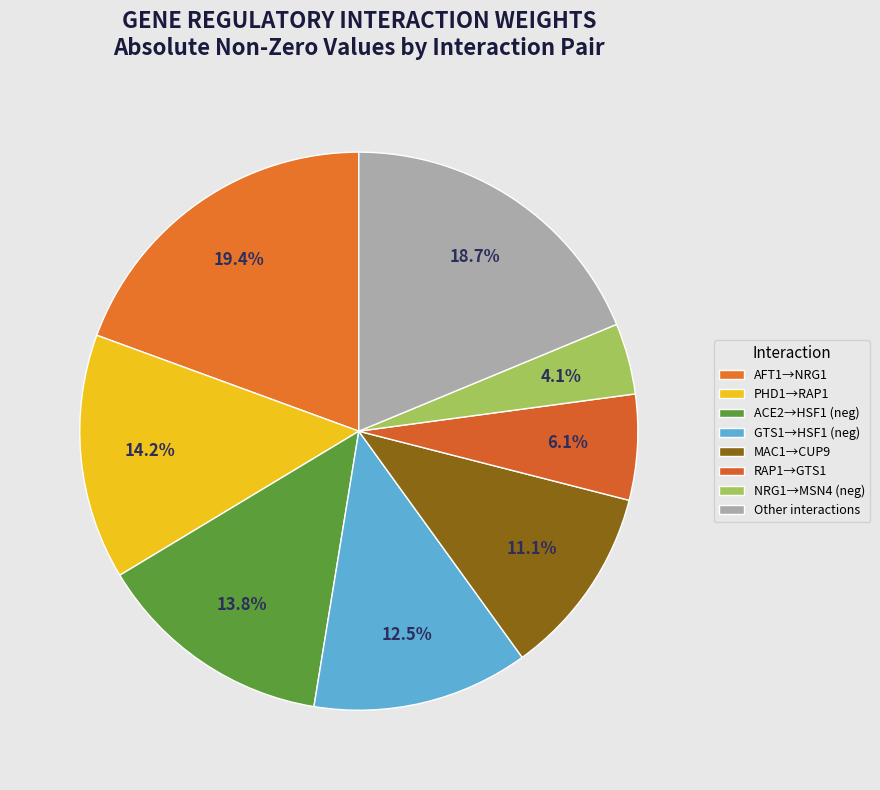

Count the number of slices in the pie.

8